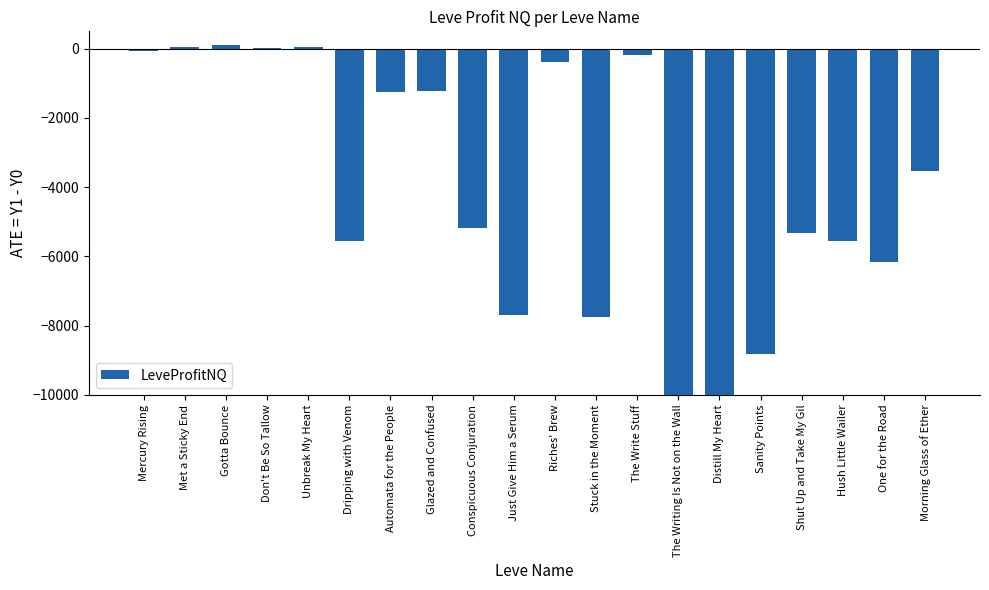

How many distinct data groups are displayed?

1